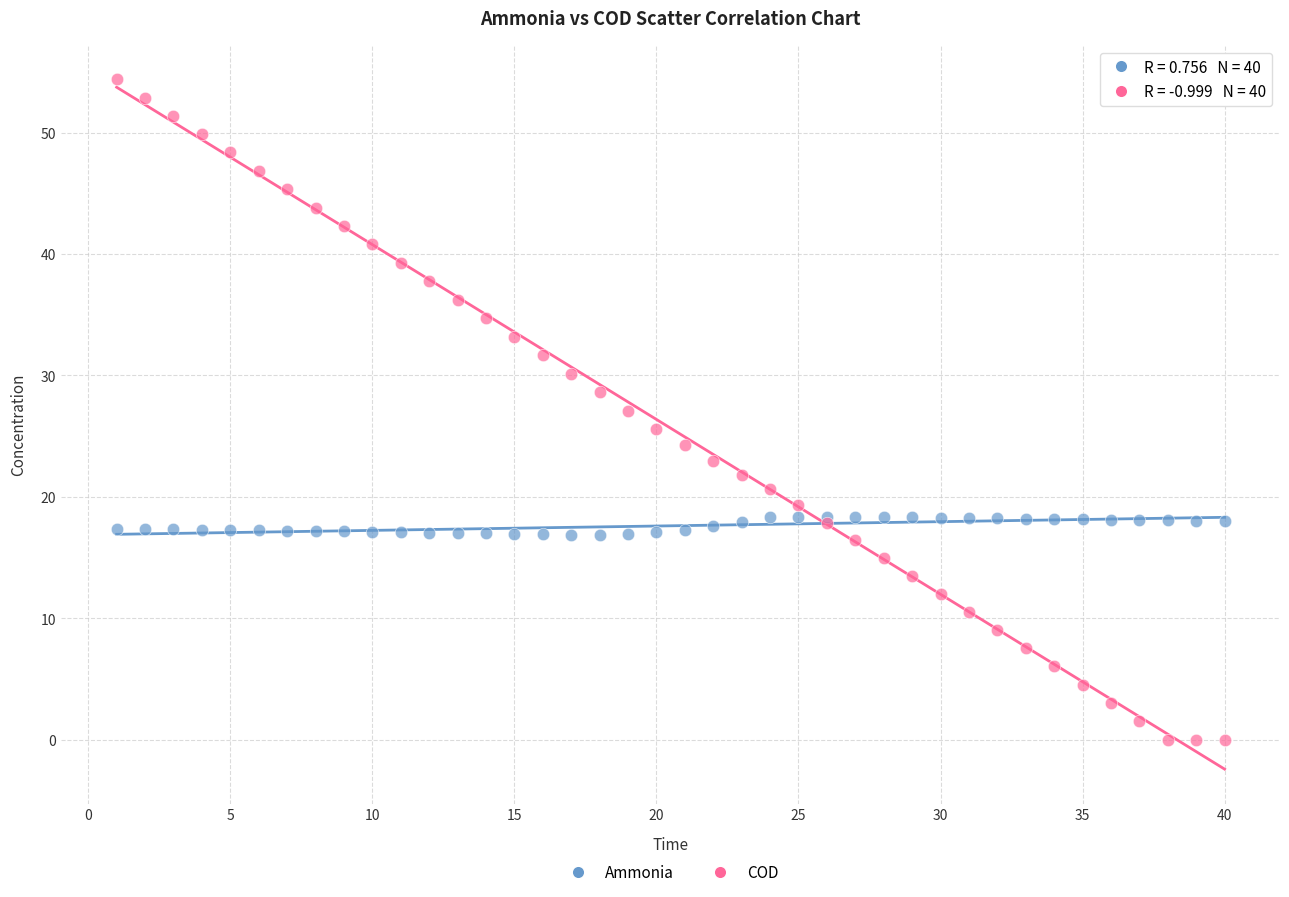

Which series has the widest spread of Y values?

COD